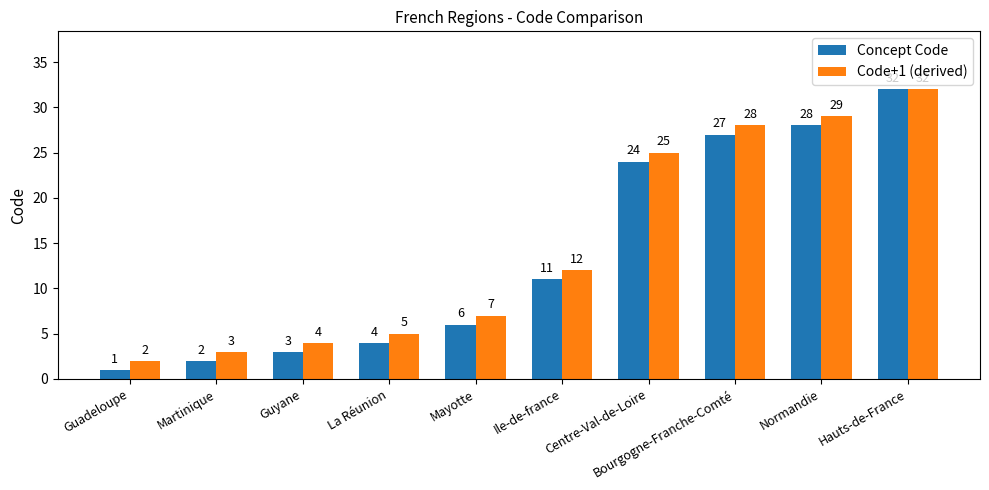

Is it true that Code+1 (derived) equals 2 at Guadeloupe?

True